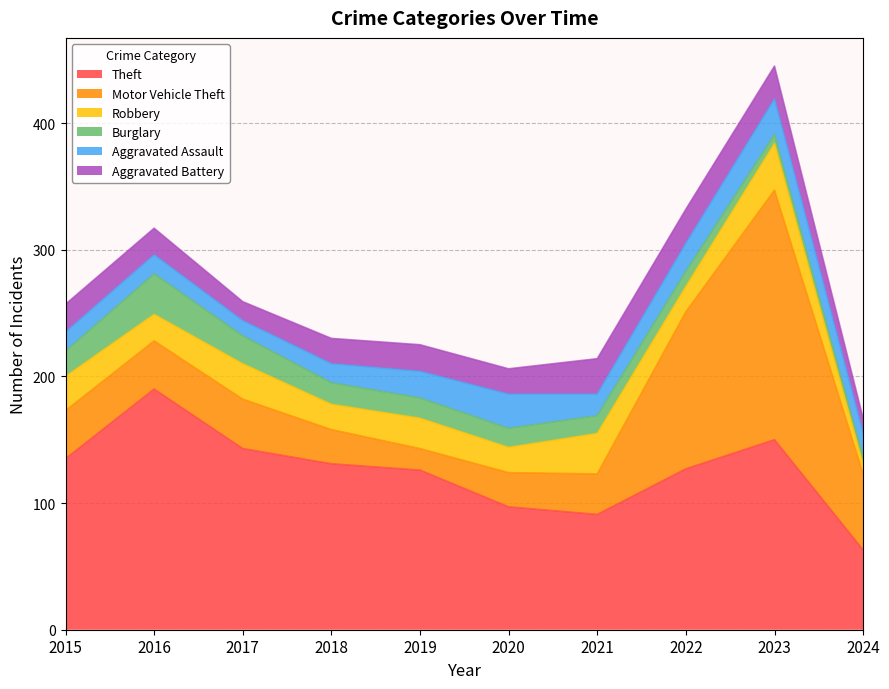

Which series has the largest total across all categories?

Theft